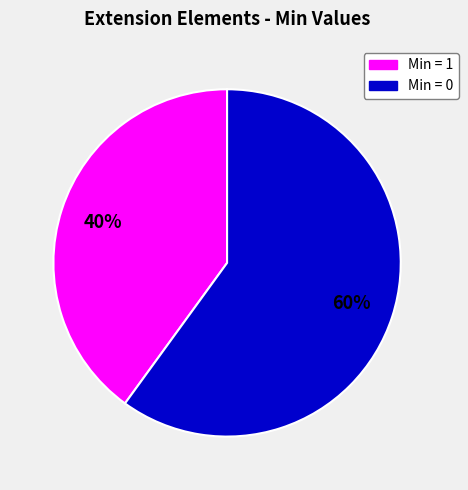

To the nearest percent, what is the average slice percentage?

50%